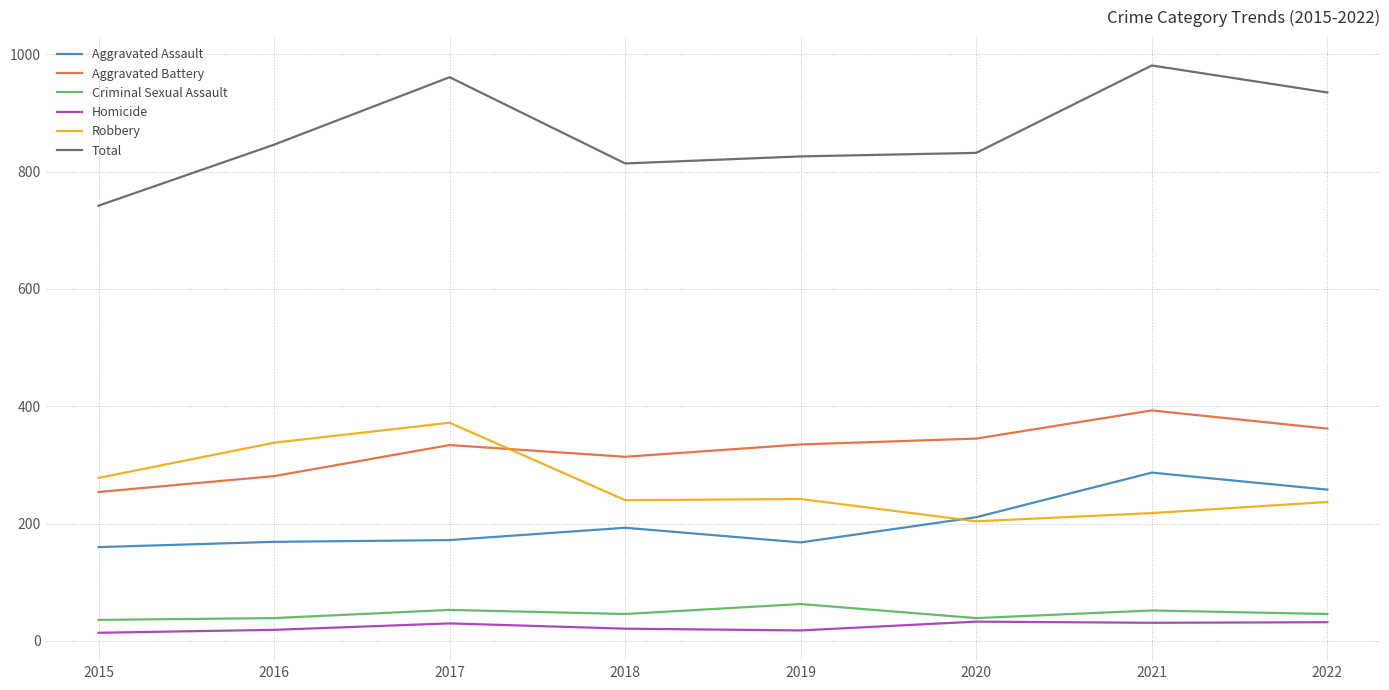

True or false: Homicide has more than 2 interior local peaks.

False